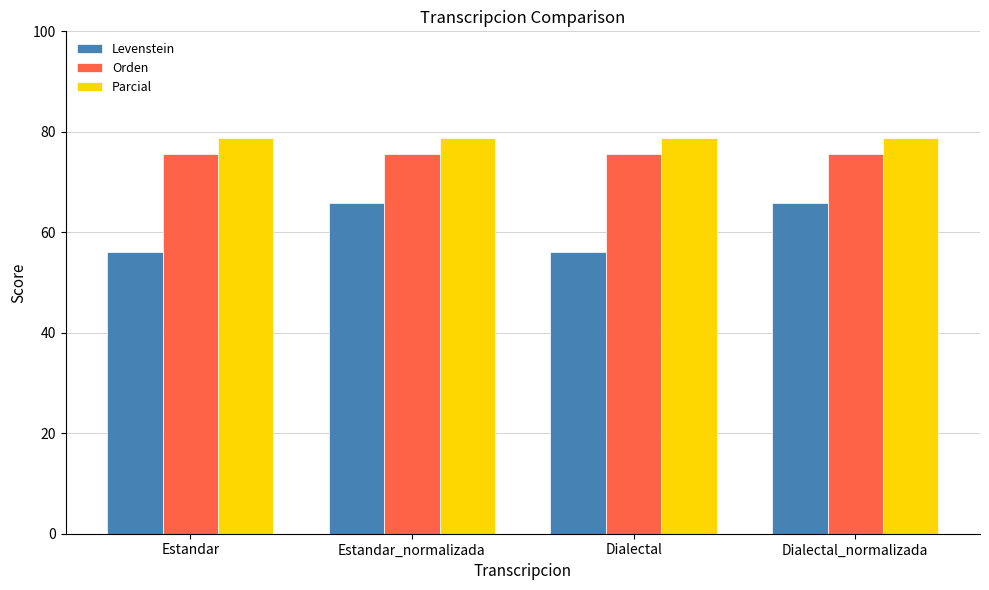

Does the chart contain stacked bars?

No